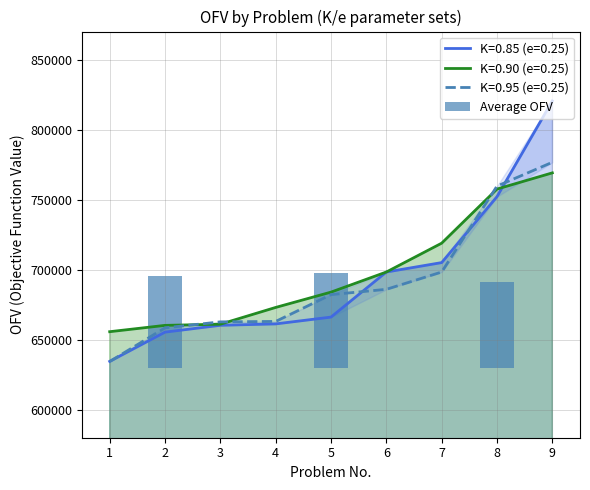

True or false: the data shows 94395.3 at 1.

False